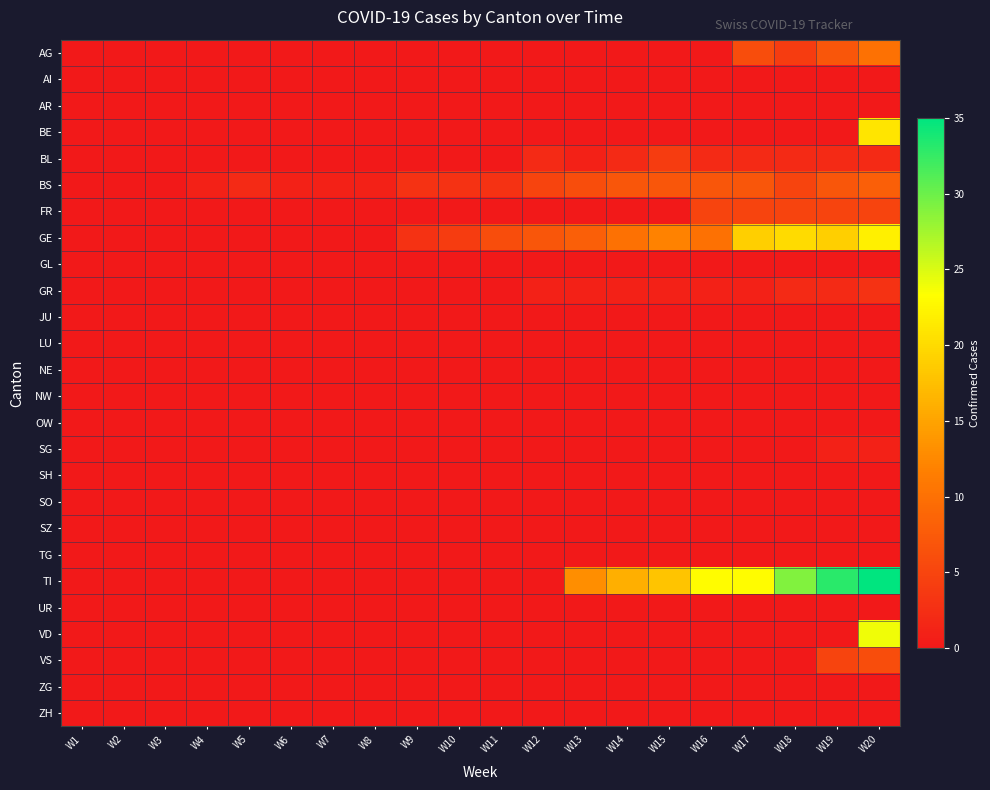

What is the greatest value displayed?

35